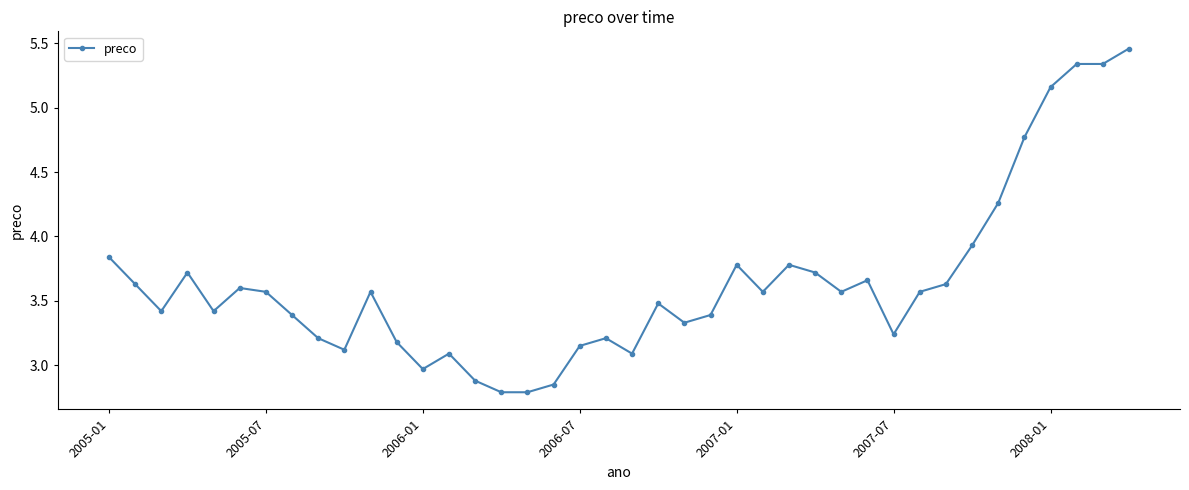

What is the smallest value displayed?

2.8